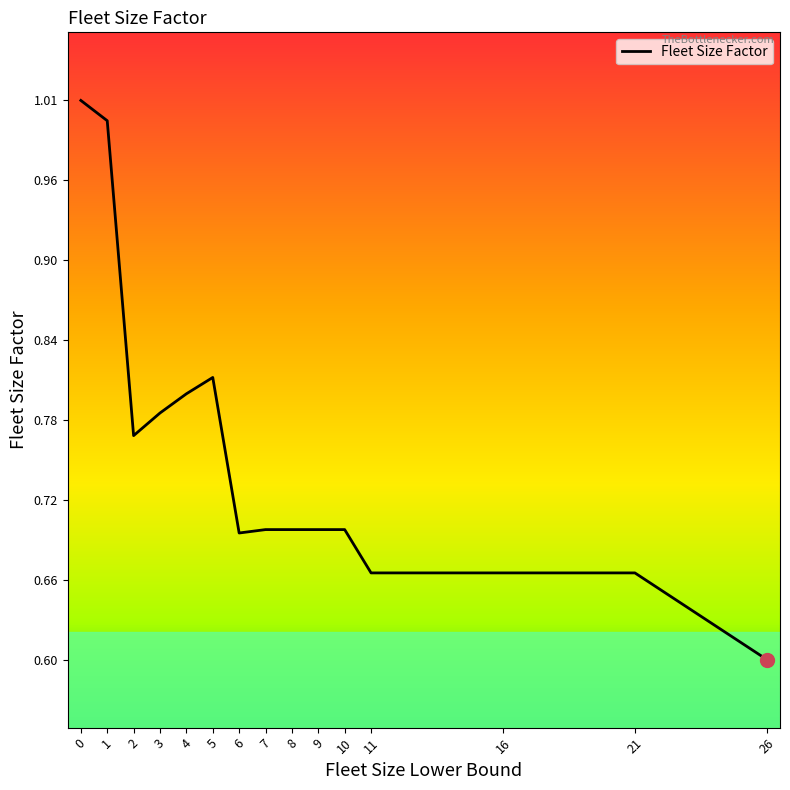

The value at 16 is 0.3. True or false?

False